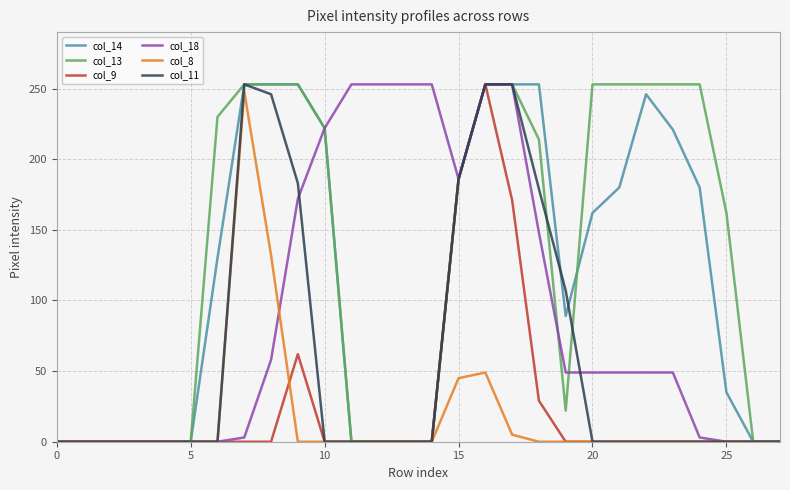

Does the chart display data point markers on the line(s)?

No